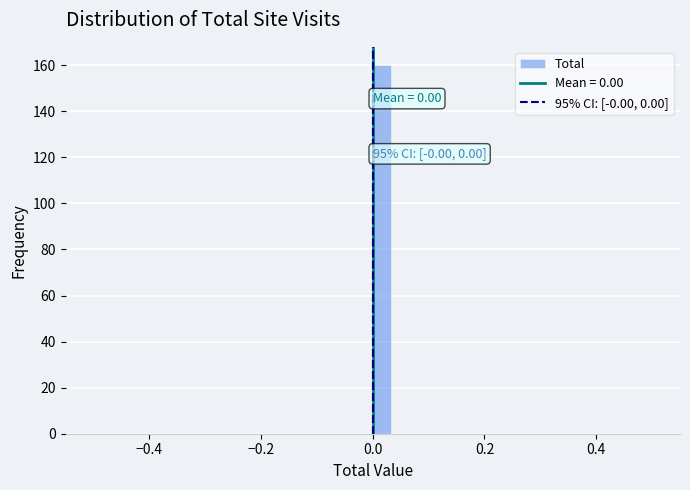

Around what value on the x-axis is the tallest bar? Give the approximate position of its centre, as read against the axis.

0.02